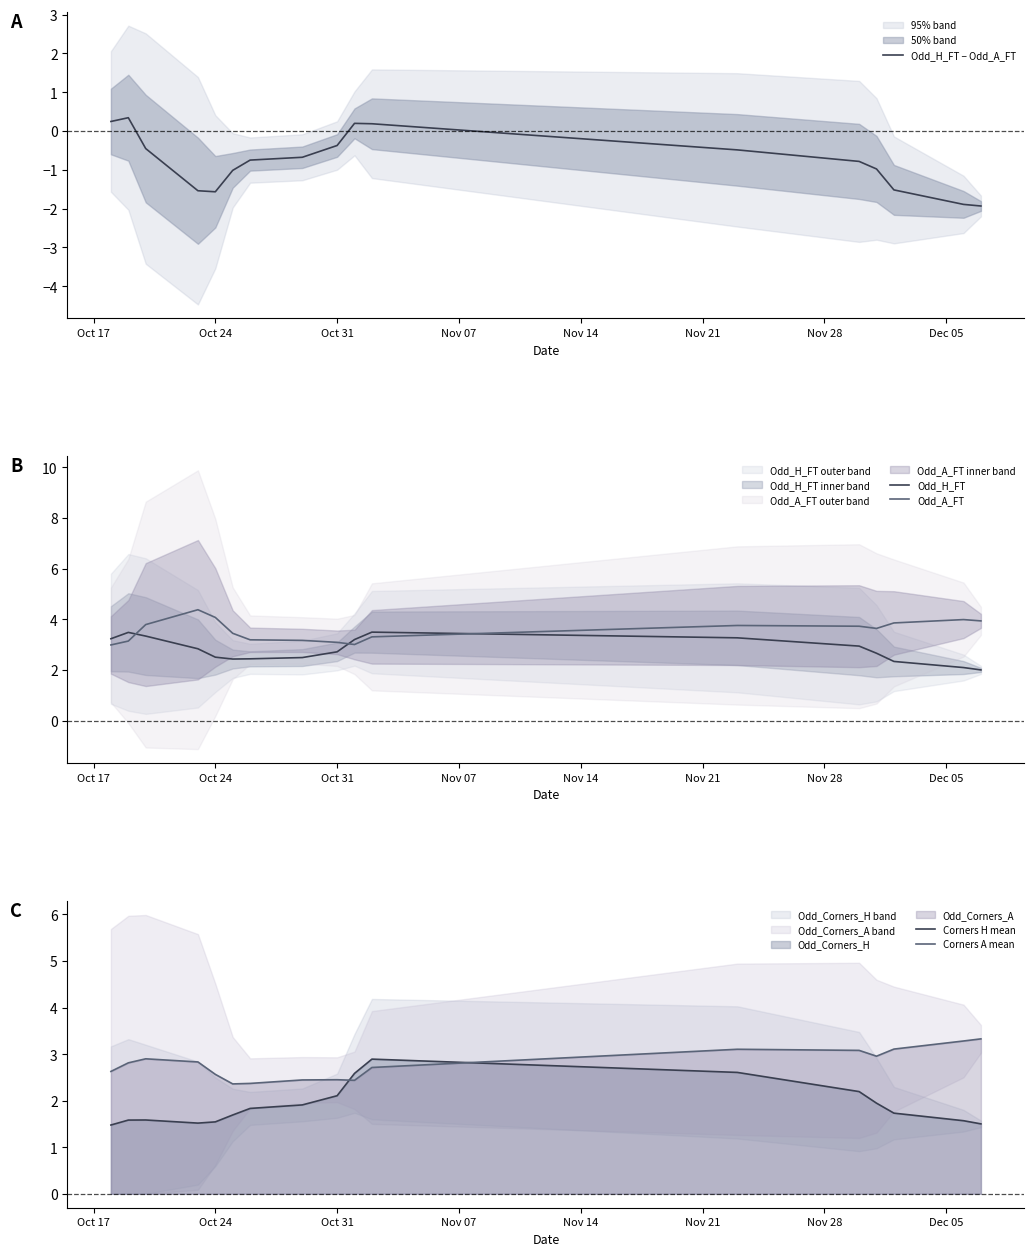

What is the minimum value for Odd_H_FT − Odd_A_FT?

-1.9